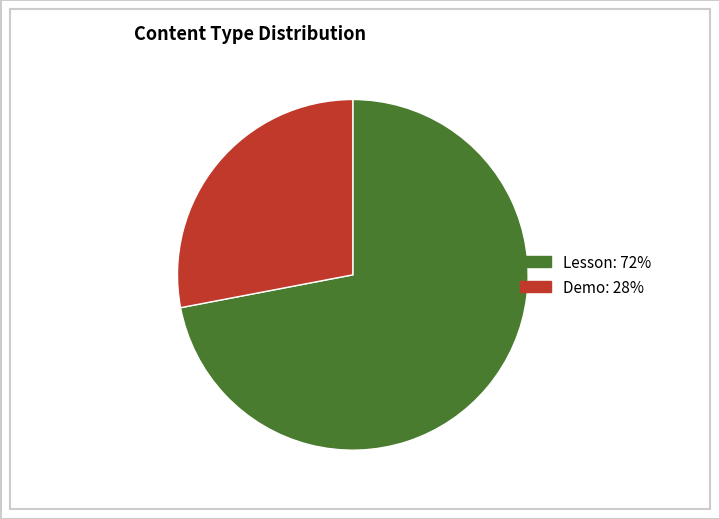

Rank the categories by value from lowest to highest.

Demo, Lesson